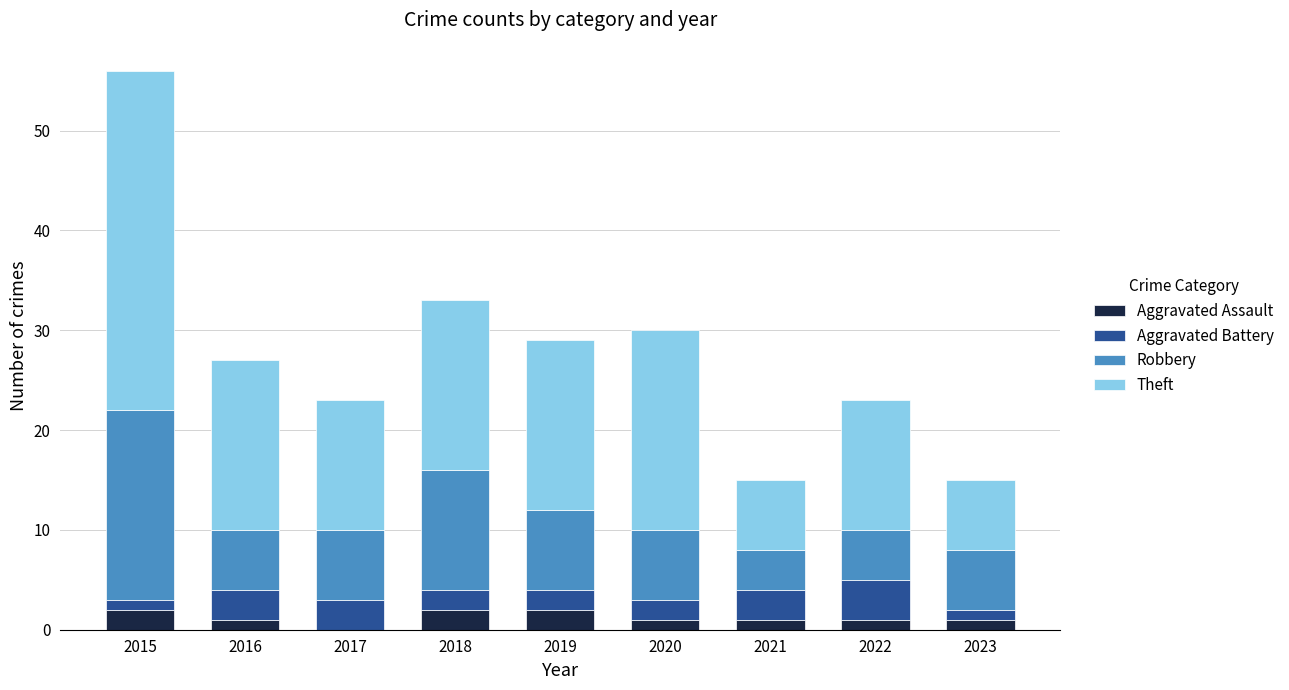

At which category is the sum across all series the highest?

2015